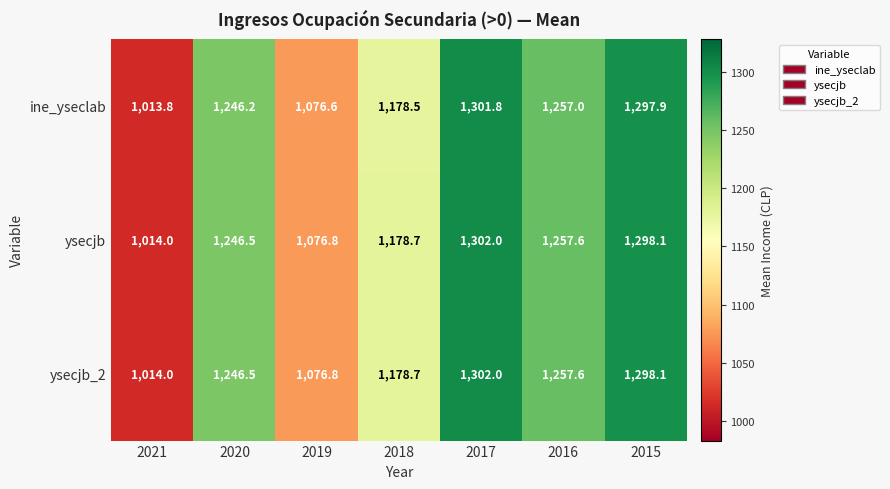

What is the difference between the maximum and minimum values in the ysecjb_2 series?

288.0